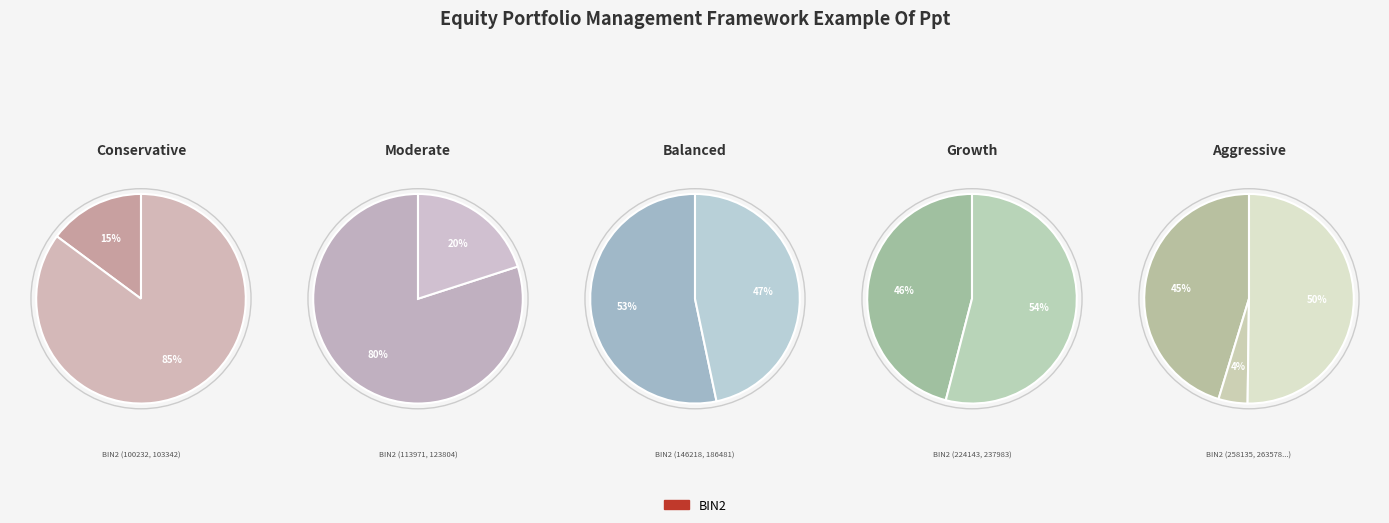

What is the total percentage of 123804 and 273919?

18.3%